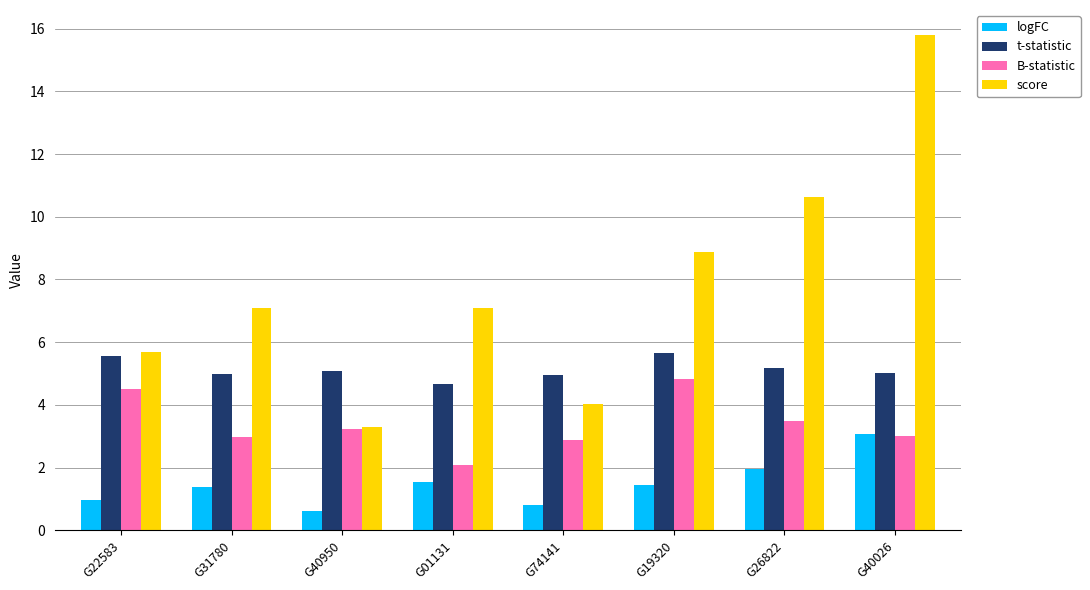

What is the label of the 5th bar from the left?

G74141